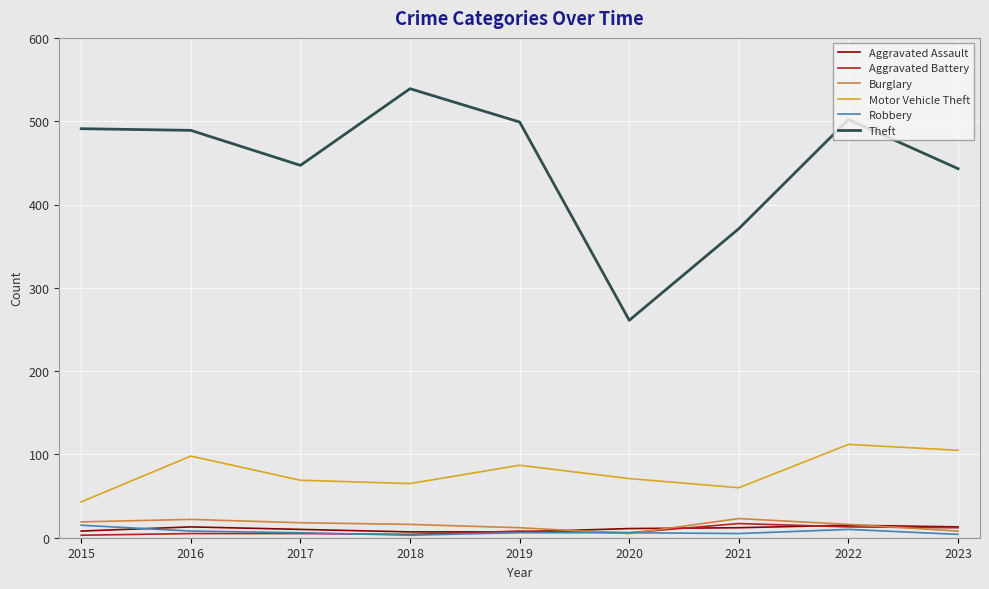

What is the minimum value shown in the chart?

3